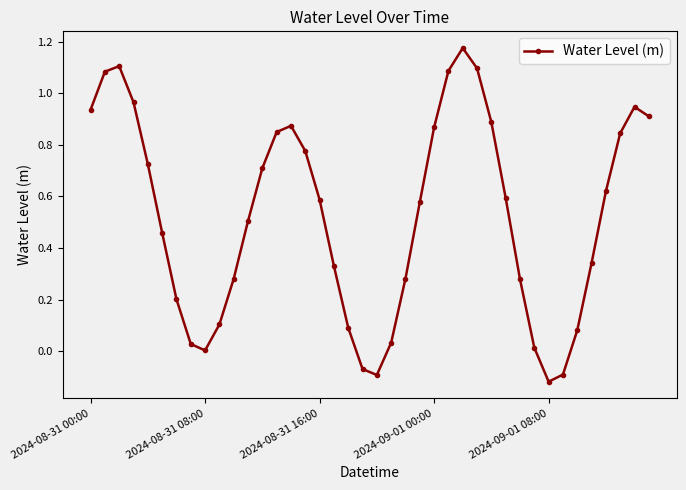

What is the sum of all values?

20.9